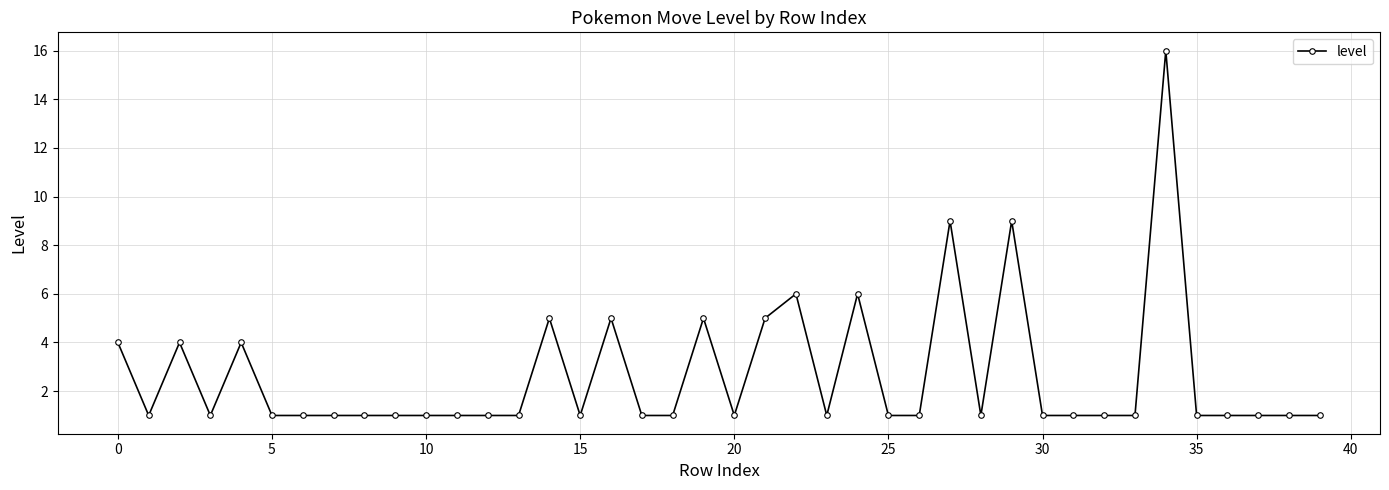

What is the sum of all values?

106